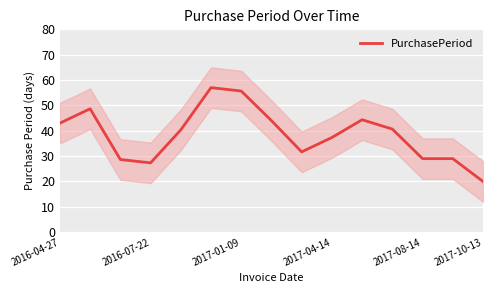

What value does the data have at 10?

44.3